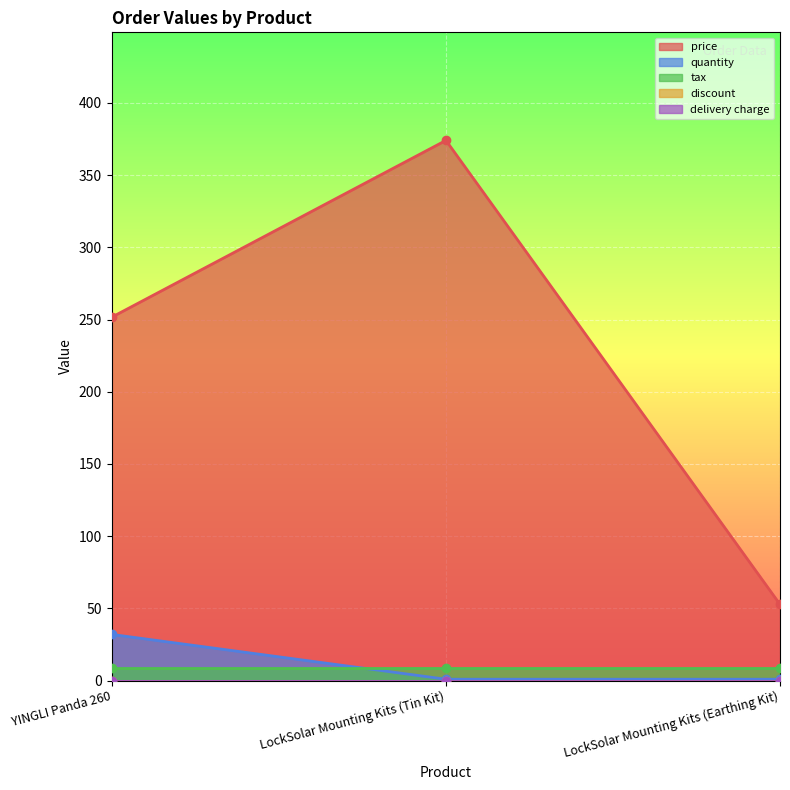

Reading right to left, extract all data points from this chart.

price: 52.8	374.0	251.7
quantity: 1.0	1.0	32.0
tax: 9.1	9.1	9.1
discount: 0.0	0.0	0.0
delivery charge: 0.0	0.0	0.0